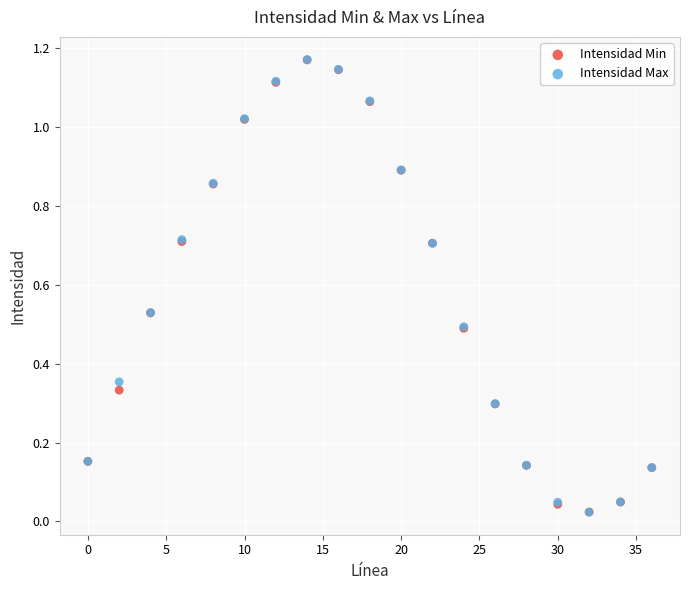

What are all the series names shown in the legend?

Intensidad Min, Intensidad Max